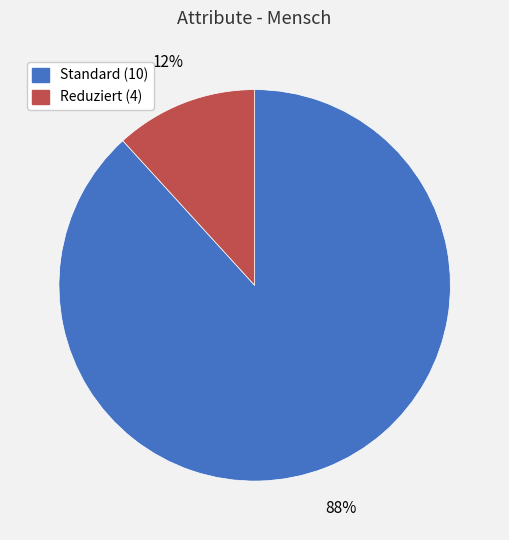

Does any single category account for the majority?

Yes